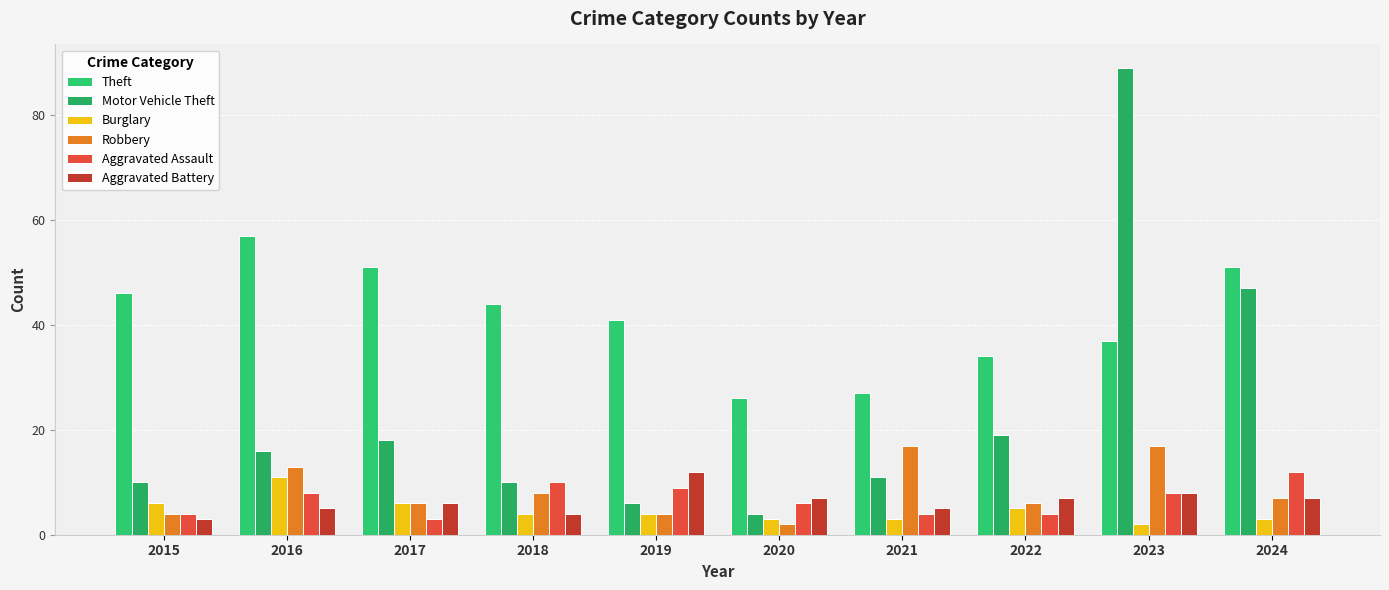

What is the value of the Burglary bar at the 3rd from the left?

6